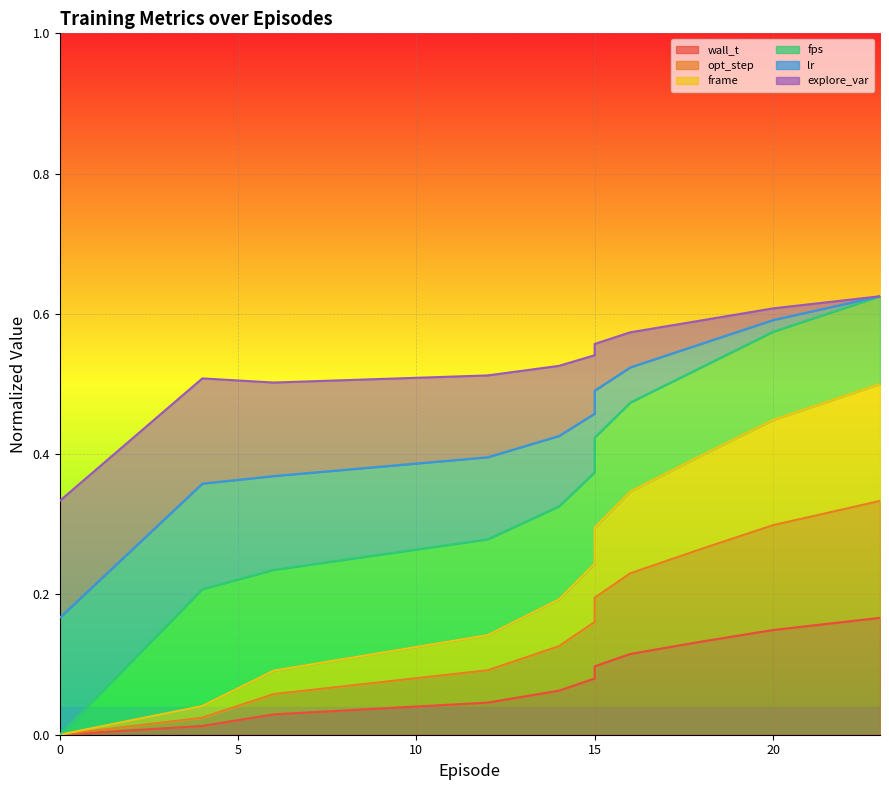

True or false: frame and wall_t intersect in this chart.

False